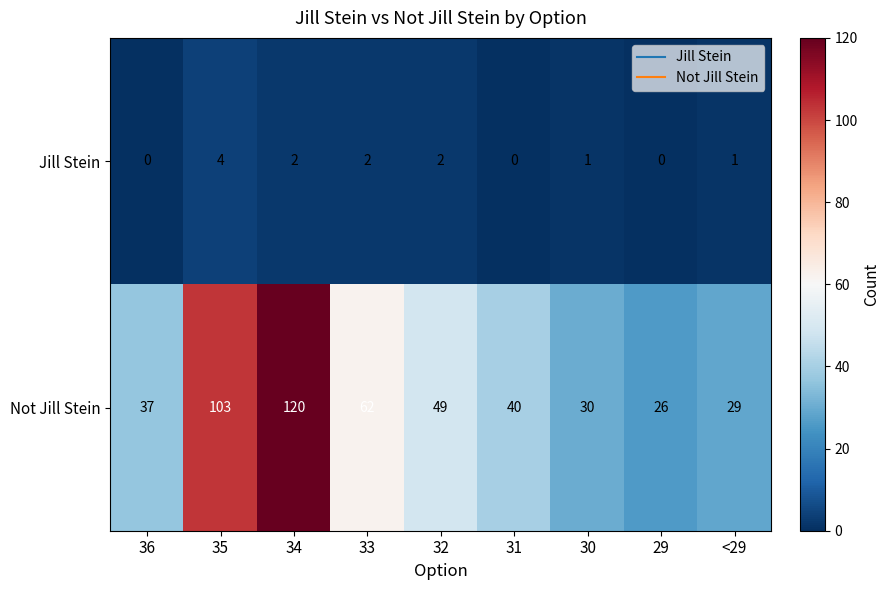

Count the number of categories in the chart.

9